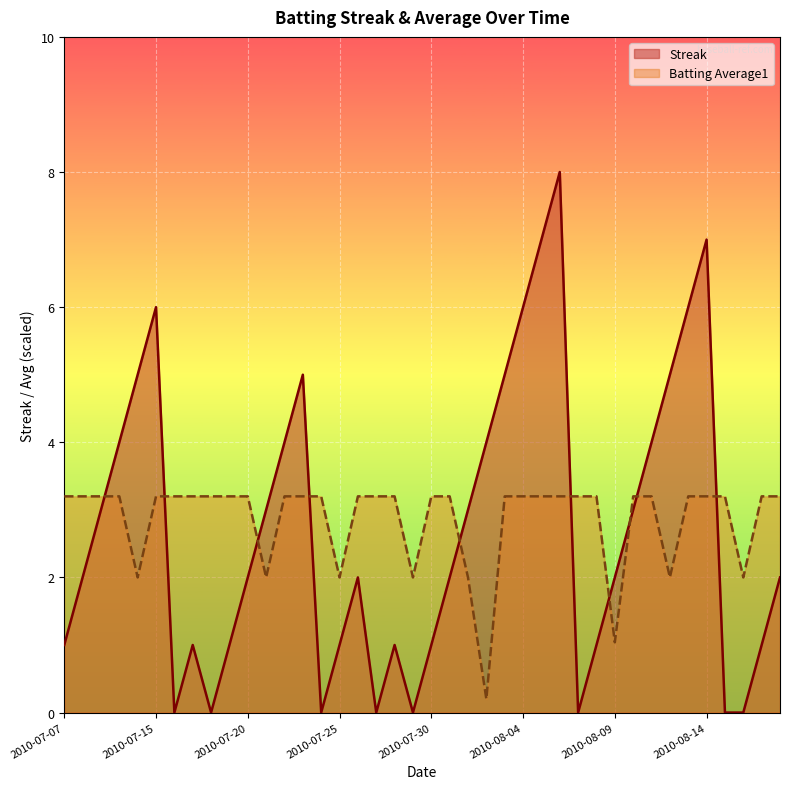

List the labels in order of Batting Average1 value, largest first.

2010-07-07, 2010-07-08, 2010-07-09, 2010-07-10, 2010-07-15, 2010-07-16, 2010-07-17, 2010-07-18, 2010-07-19, 2010-07-20, 2010-07-22, 2010-07-23, 2010-07-24, 2010-07-26, 2010-07-27, 2010-07-28, 2010-07-30, 2010-07-31, 2010-08-03, 2010-08-04, 2010-08-05, 2010-08-06, 2010-08-07, 2010-08-08, 2010-08-10, 2010-08-11, 2010-08-13, 2010-08-14, 2010-08-15, 2010-08-17, 2010-08-18, 2010-07-11, 2010-07-21, 2010-07-25, 2010-07-29, 2010-08-01, 2010-08-12, 2010-08-16, 2010-08-09, 2010-08-02